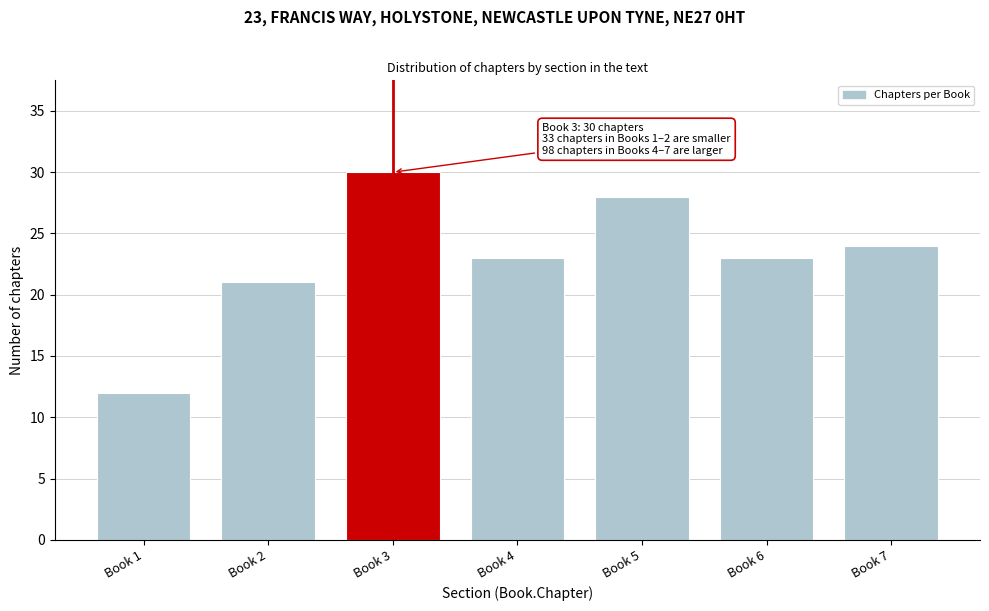

Reading left to right, list all the values displayed in this chart.

Book 1=12	Book 2=21	Book 3=30	Book 4=23	Book 5=28	Book 6=23	Book 7=24